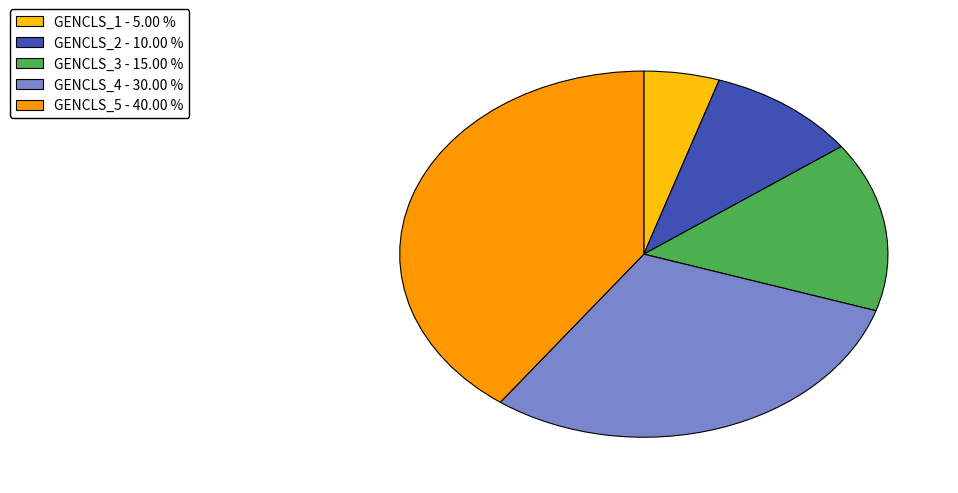

Approximately how many times larger is the value at GENCLS_4 compared to GENCLS_1?

6.0